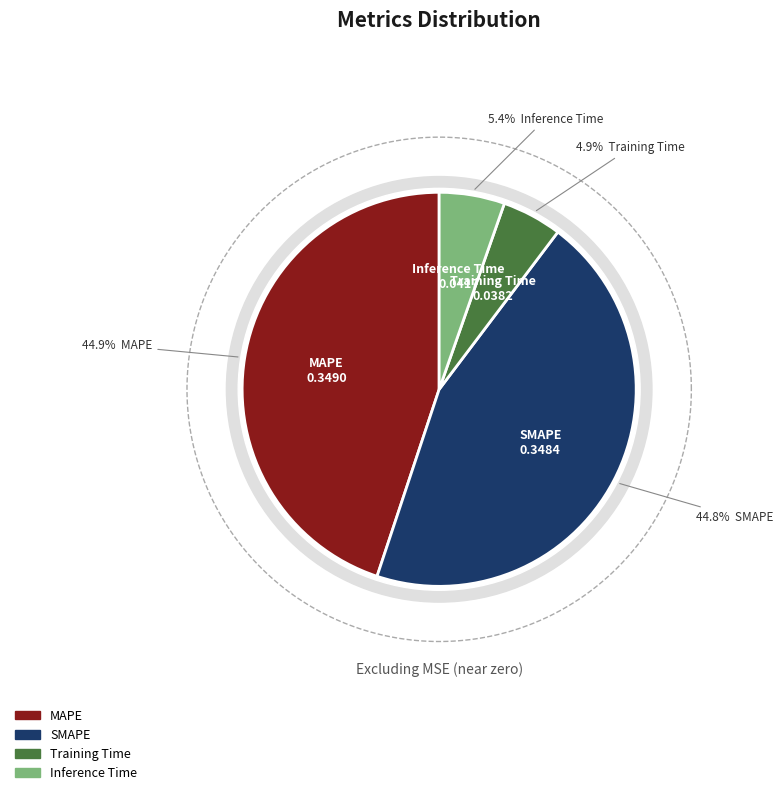

Count the number of slices in the pie.

4